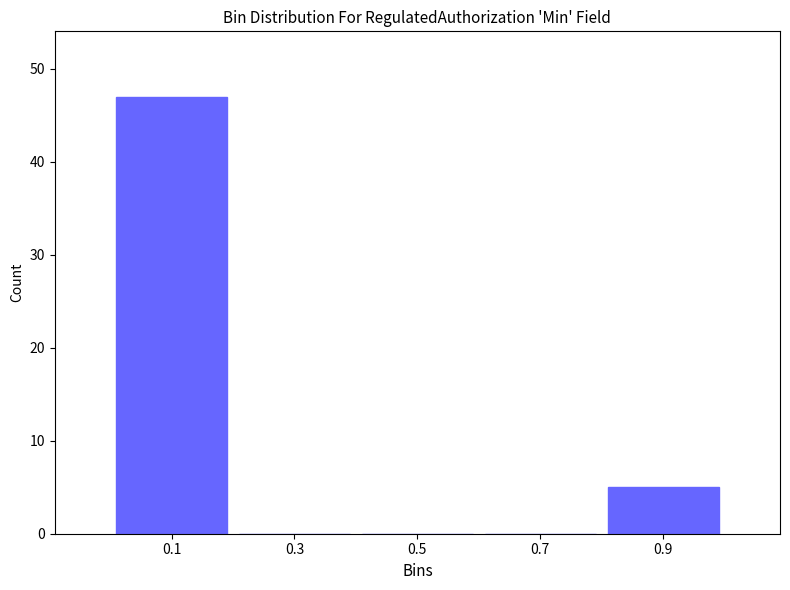

Which range on the x-axis has the tallest bar?

0.0 to 0.2